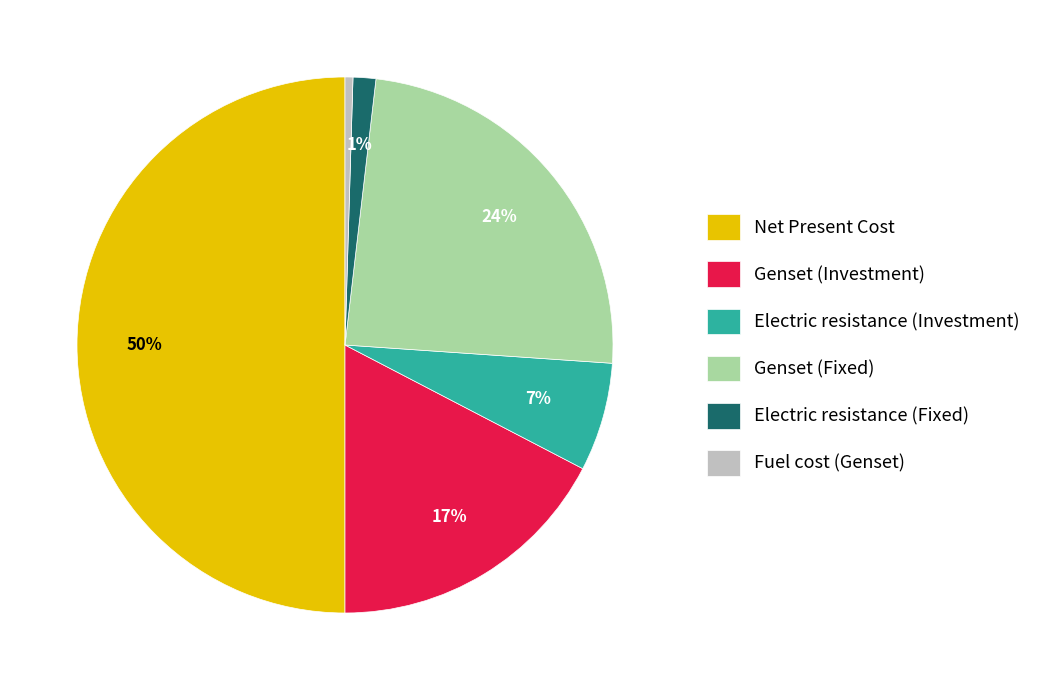

Which slice is the smallest?

Fuel cost (Genset)